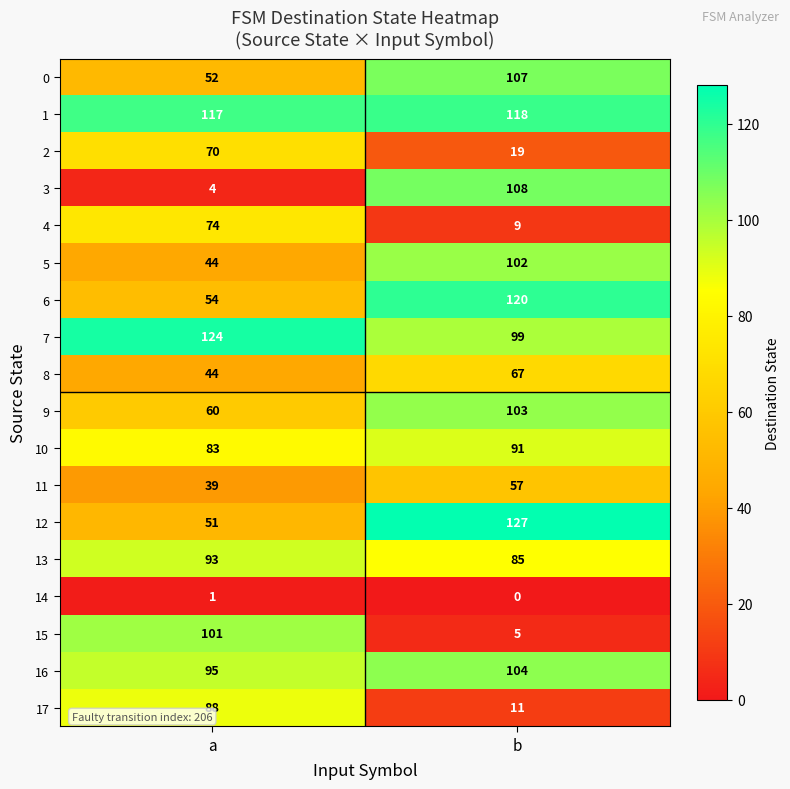

Is it true that 13 equals 134 at a?

False